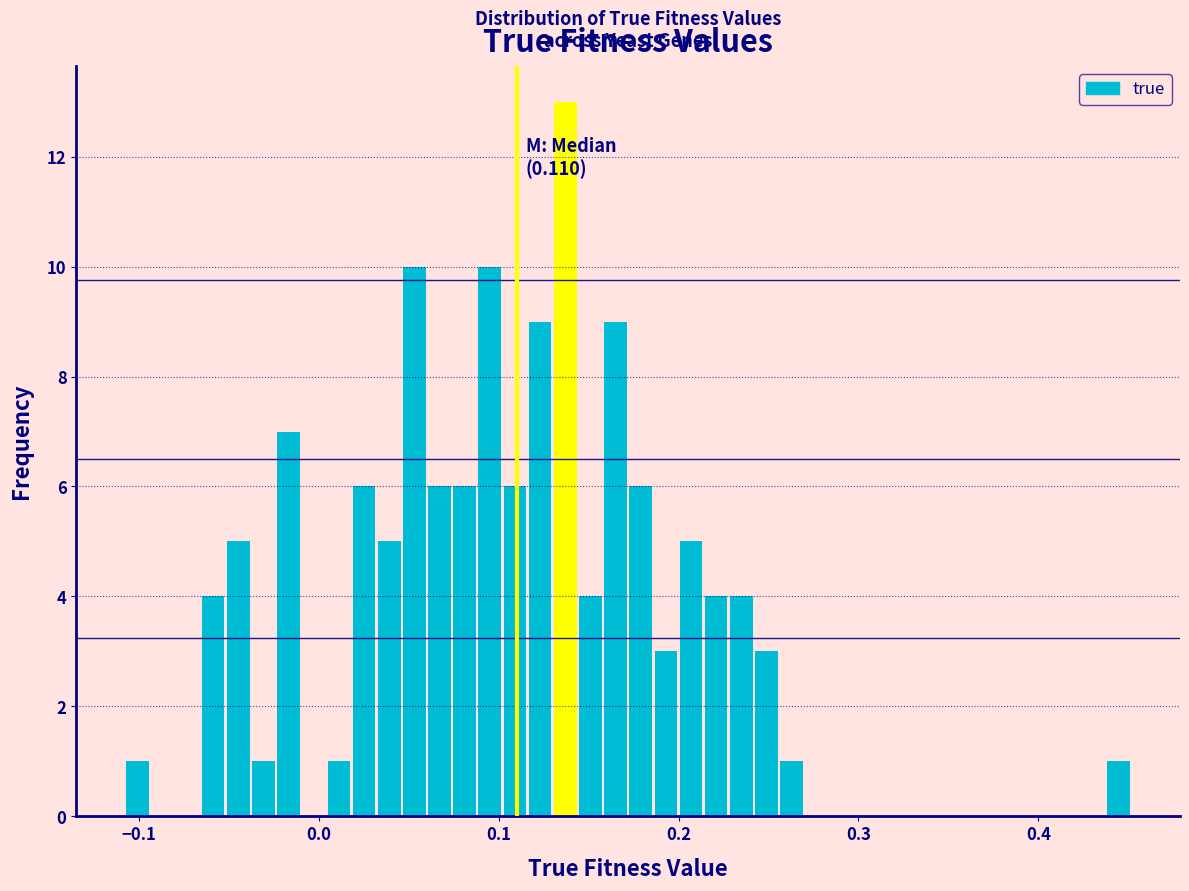

Around what value on the x-axis is the tallest bar? Give the approximate position of its centre, as read against the axis.

0.14